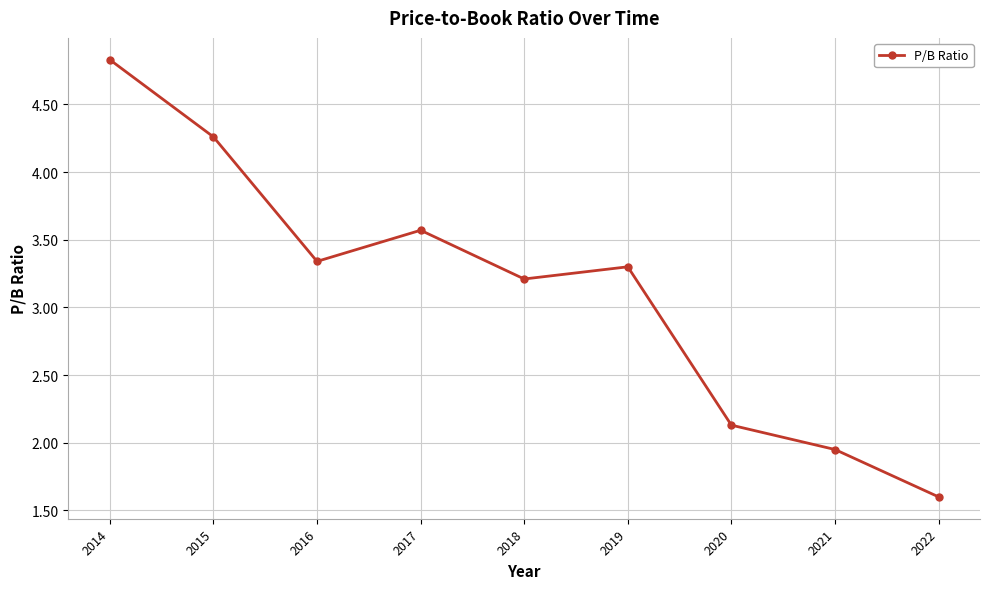

Where is the first local minimum?

2016